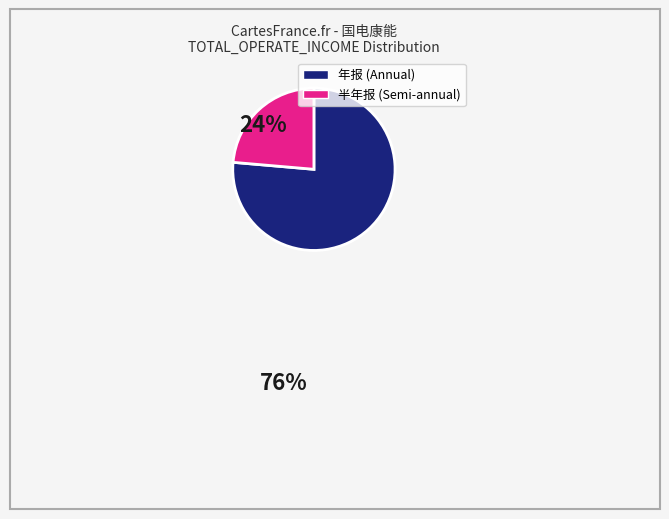

Is there a majority slice in this chart?

Yes